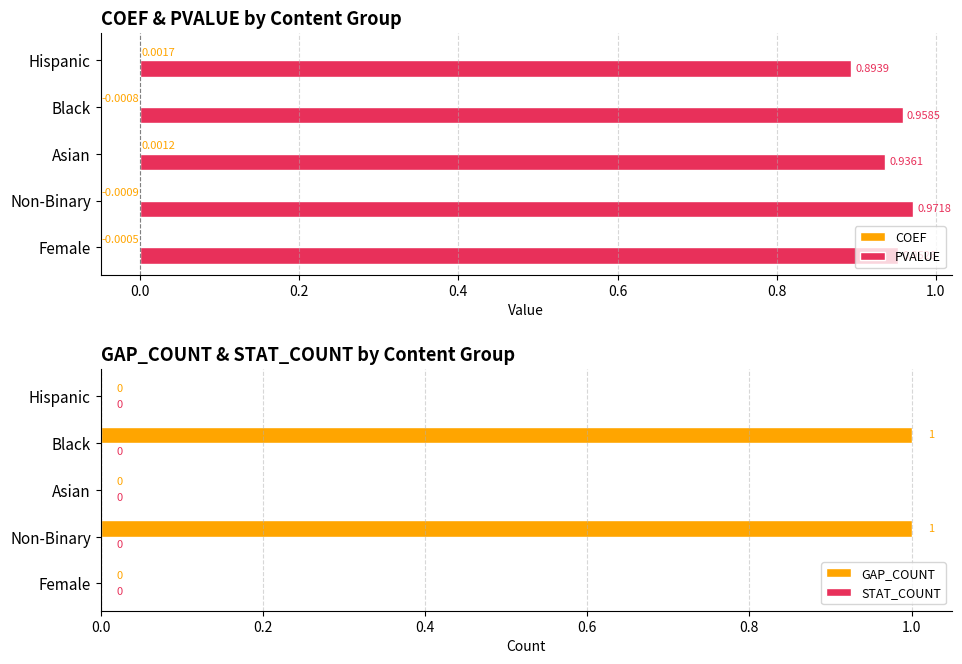

At which label is PVALUE closest to 0?

Hispanic